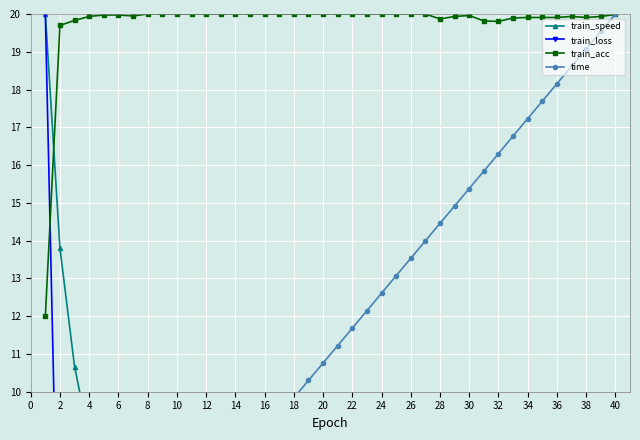

How many values in the train_loss series exceed 2?

39